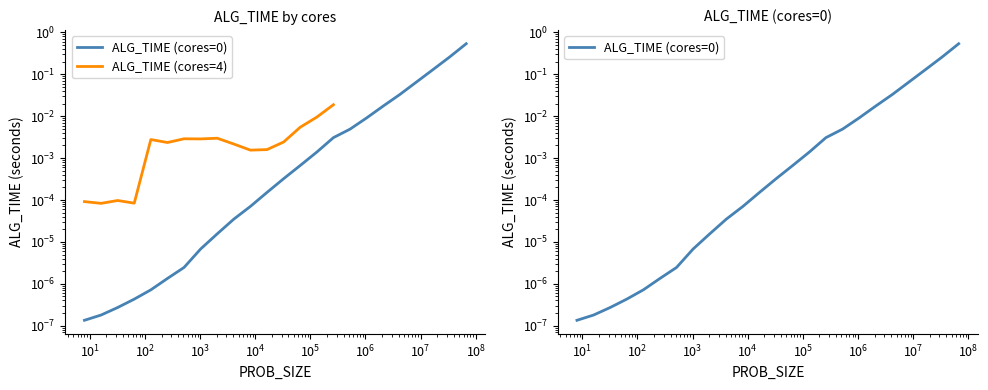

How many data points does each series have?

24